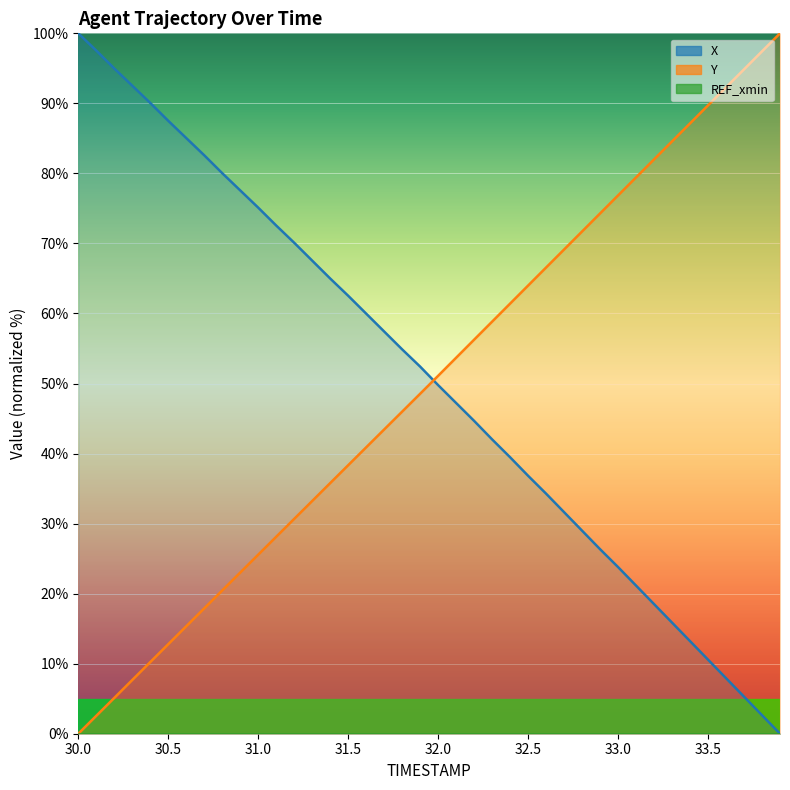

List the labels in order of X value, largest first.

30.0, 30.1, 30.2, 30.3, 30.4, 30.5, 30.6, 30.7, 30.8, 30.9, 31.0, 31.1, 31.2, 31.3, 31.4, 31.5, 31.6, 31.7, 31.8, 31.9, 32.0, 32.1, 32.2, 32.3, 32.4, 32.5, 32.6, 32.7, 32.8, 32.9, 33.0, 33.1, 33.2, 33.3, 33.4, 33.5, 33.6, 33.7, 33.8, 33.9